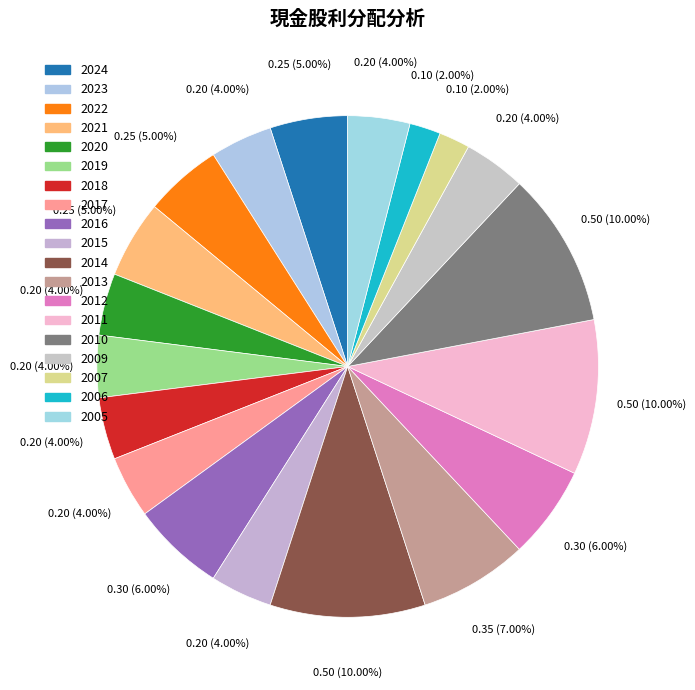

Count the number of slices in the pie.

19